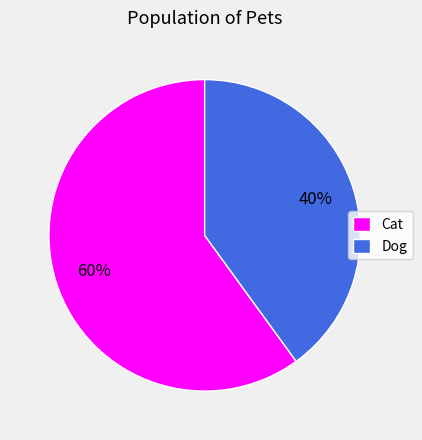

What is the ratio of the value at Cat to the value at Dog?

1.5